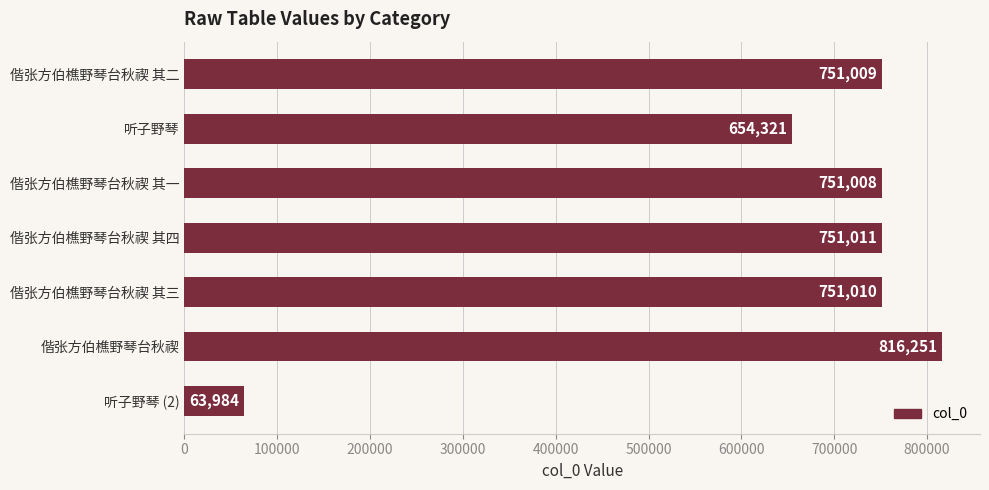

Which has a higher value, 偕张方伯樵野琴台秋禊 其二 or 偕张方伯樵野琴台秋禊 其三?

偕张方伯樵野琴台秋禊 其三